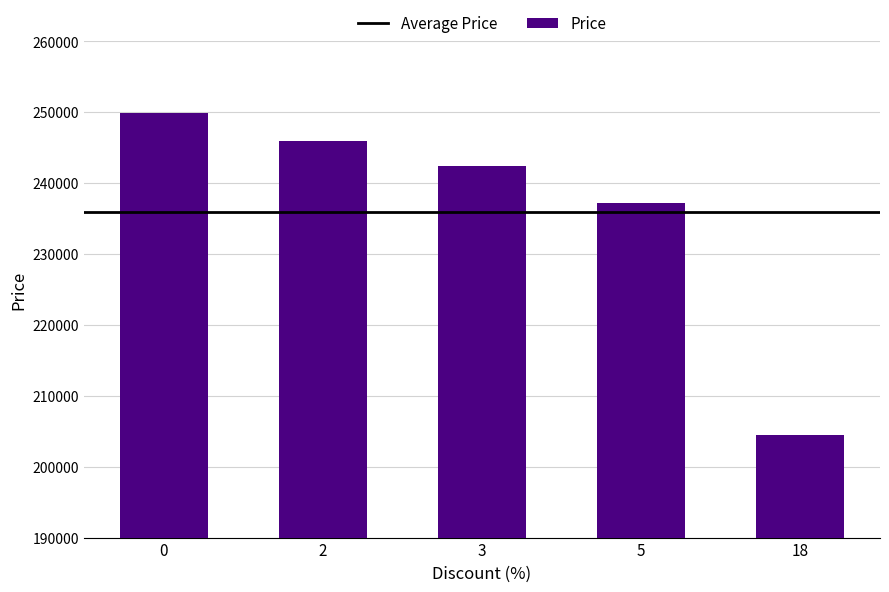

What is the ratio of the value at 18 to the value at 2?

0.8